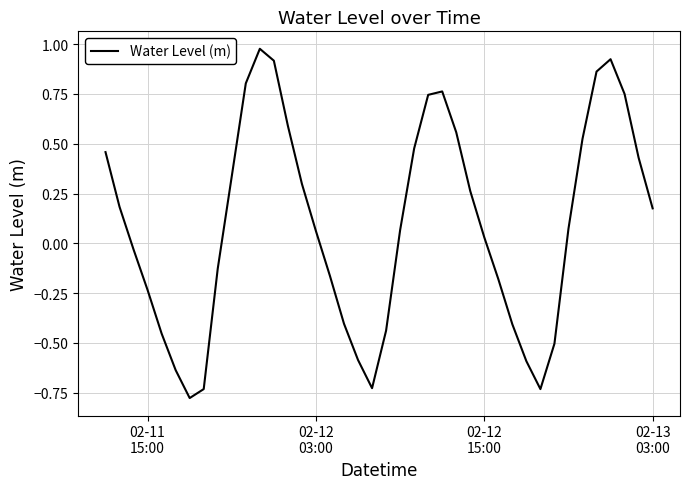

What is the difference between the maximum and minimum values?

1.8